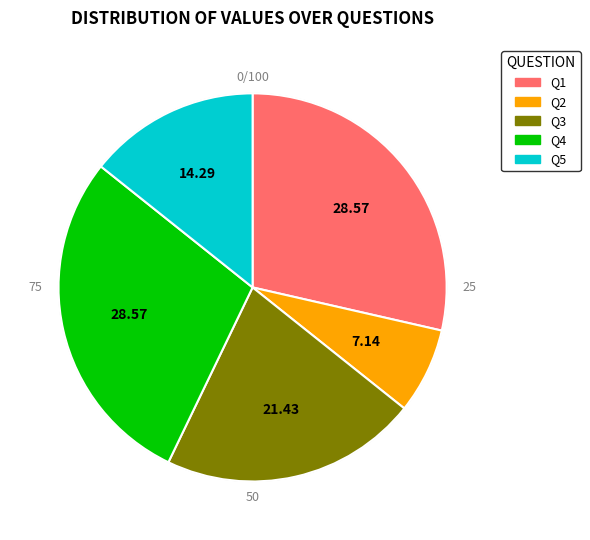

How many slices are in this pie chart?

5